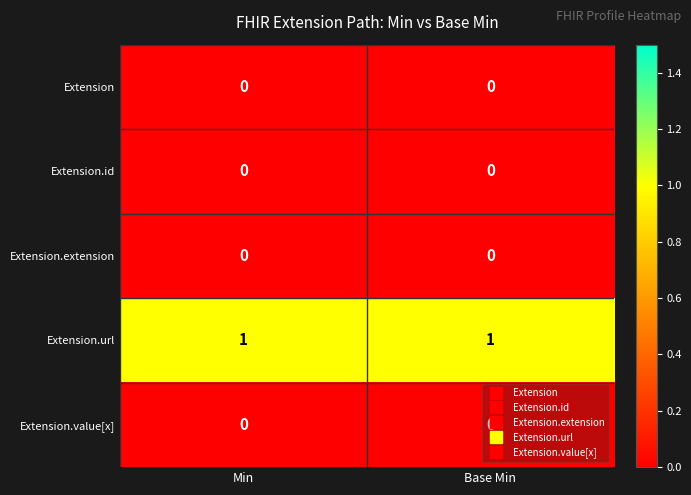

Which series has the largest total across all categories?

Extension.url